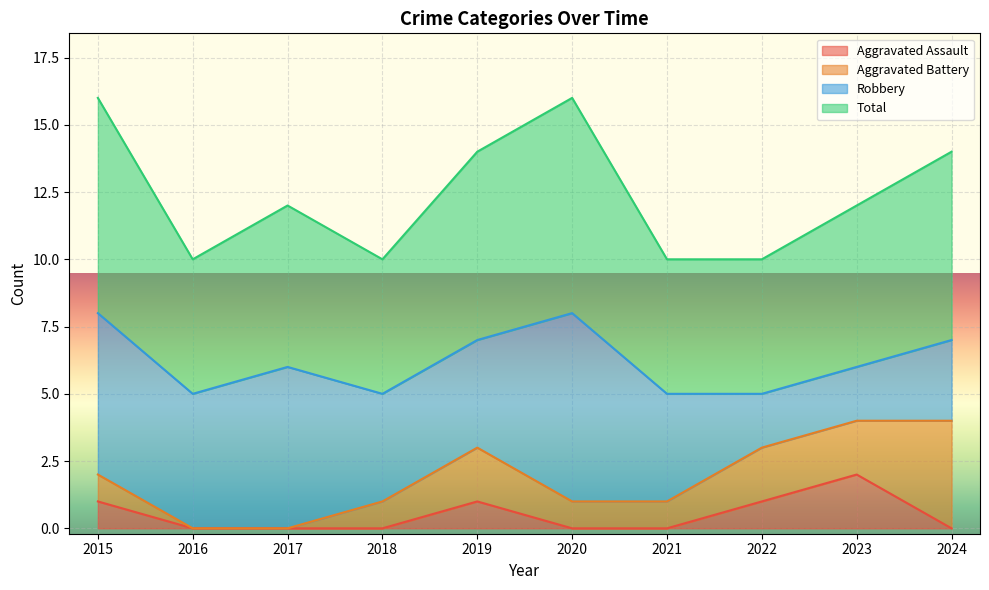

Does the chart display data point markers on the line(s)?

No